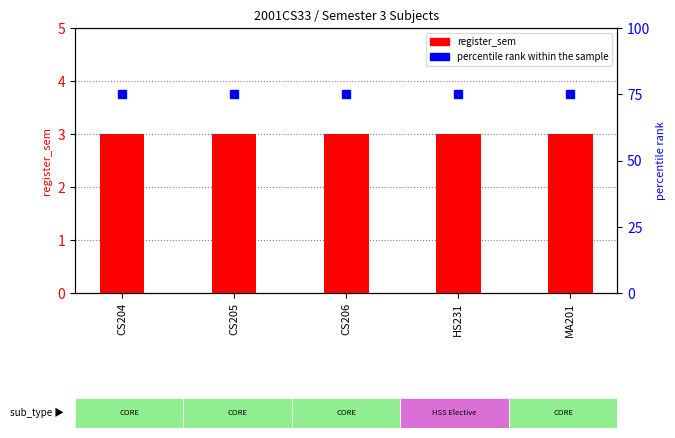

Which series contains the lowest Y value?

register_sem